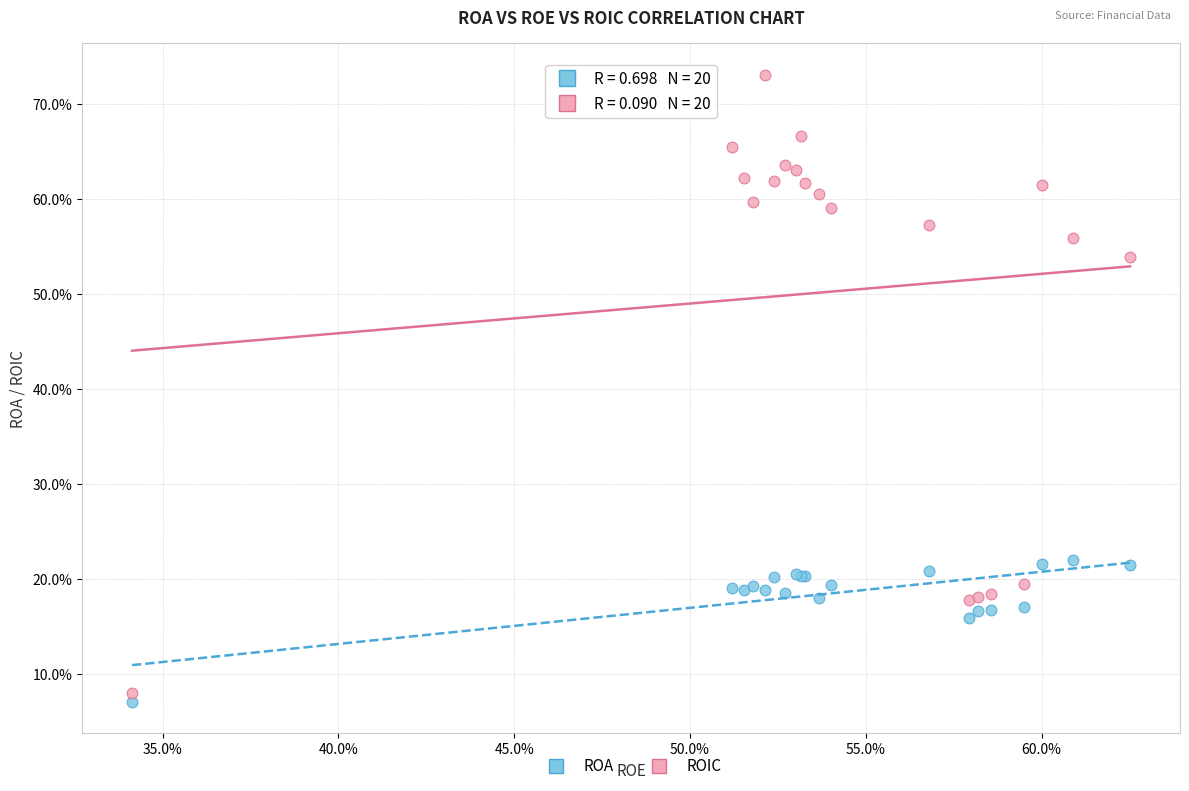

Which series contains the lowest Y value?

ROA